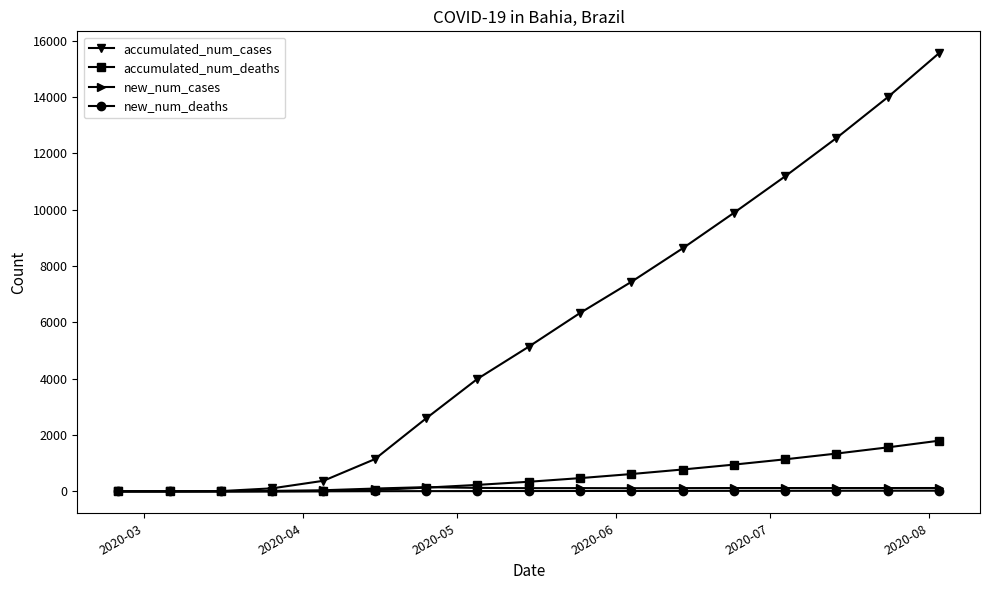

How many data points does each series have?

17